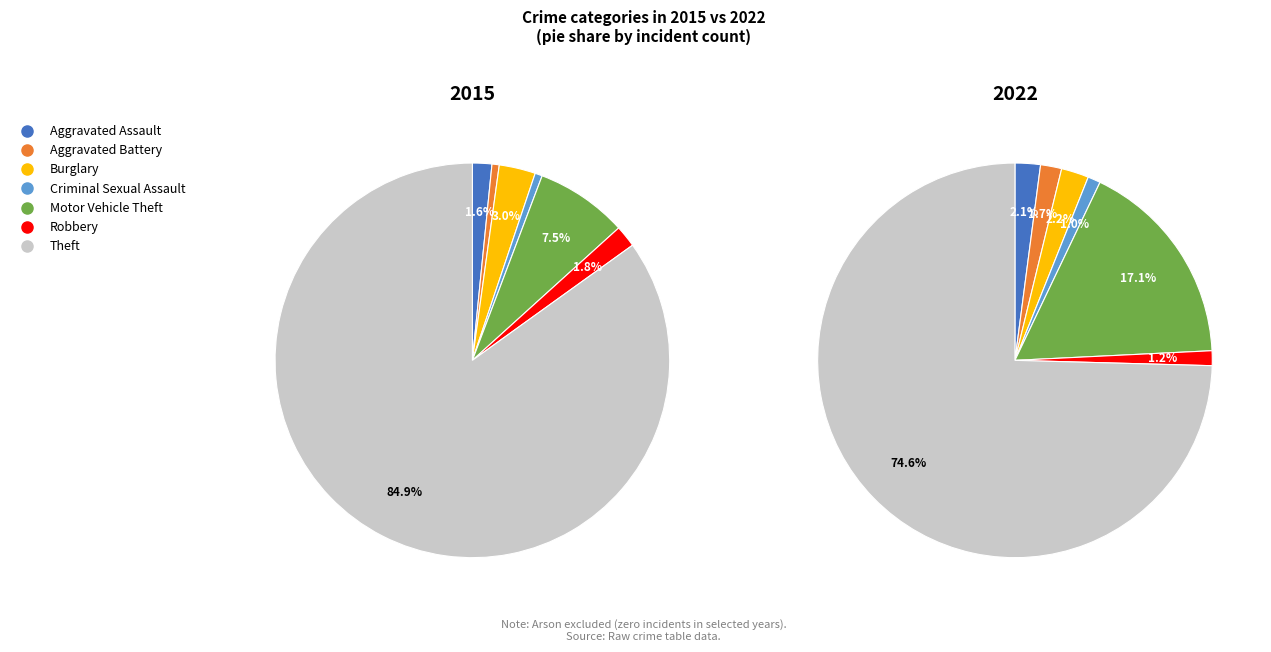

True or false: values_2015 accounts for 17% of the total.

False